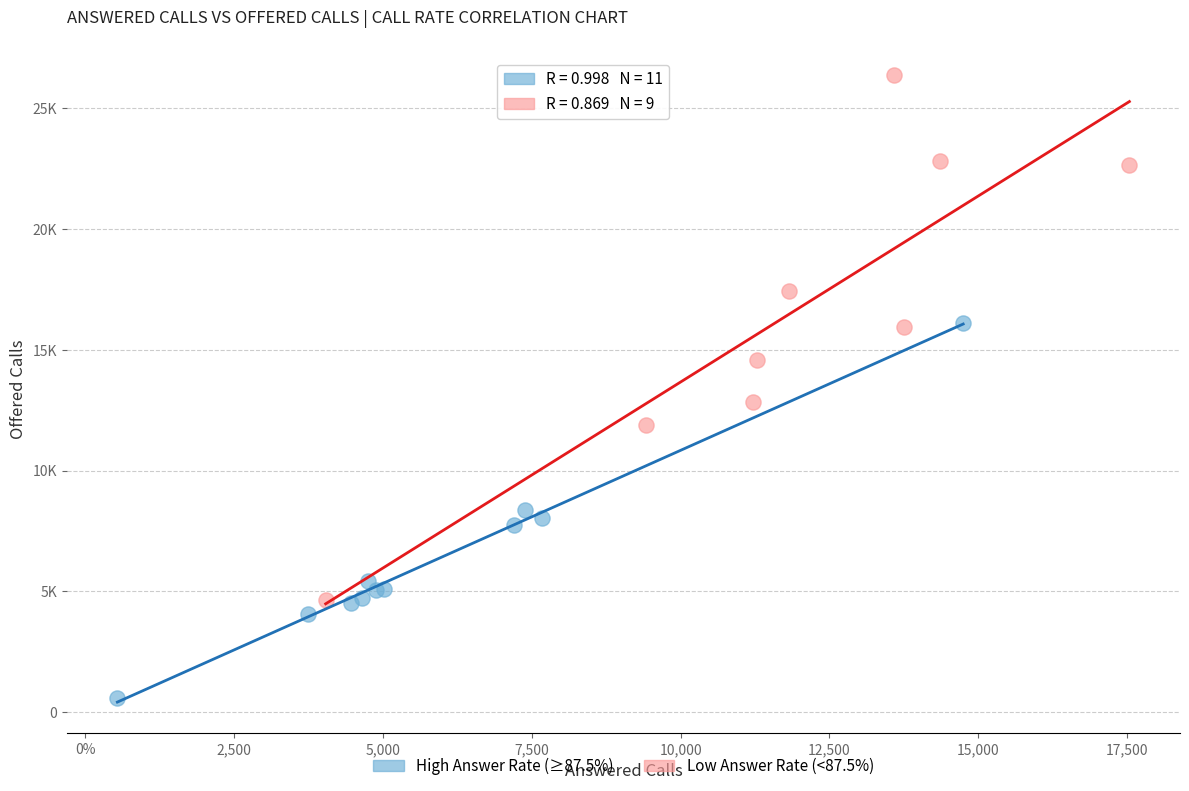

Which series reaches the minimum Y coordinate?

High Answer Rate (≥87.5%)